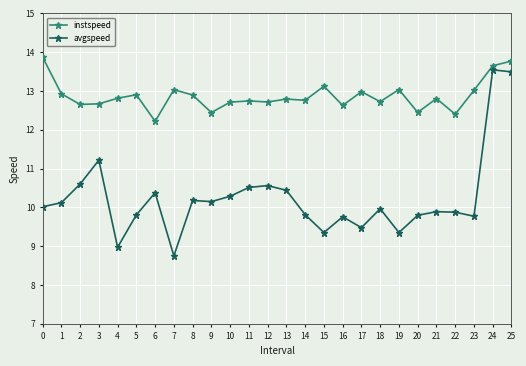

Read the instspeed value at 0.

13.9